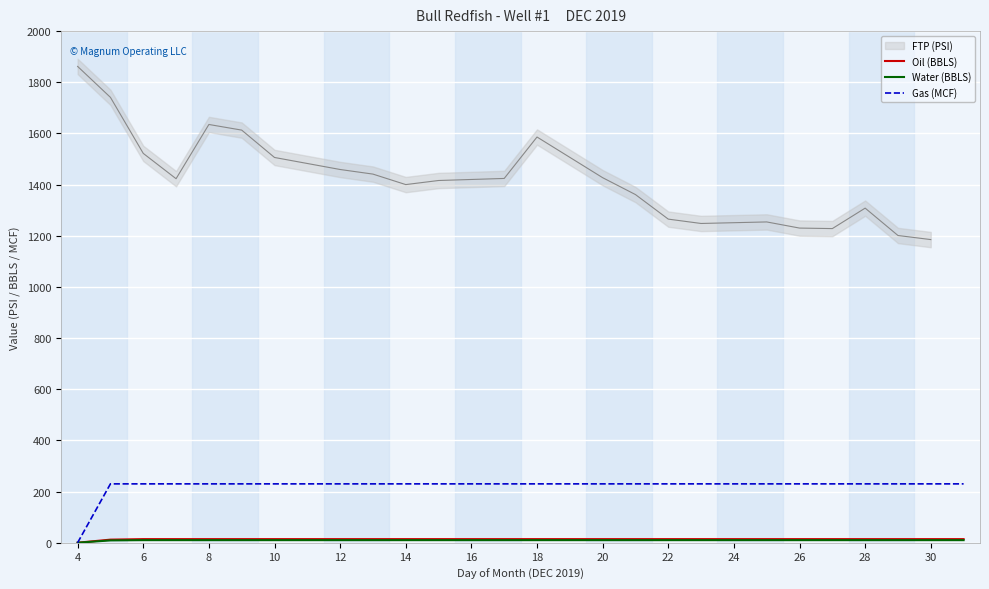

Which category has the lowest value in the Oil (BBLS) series?

4